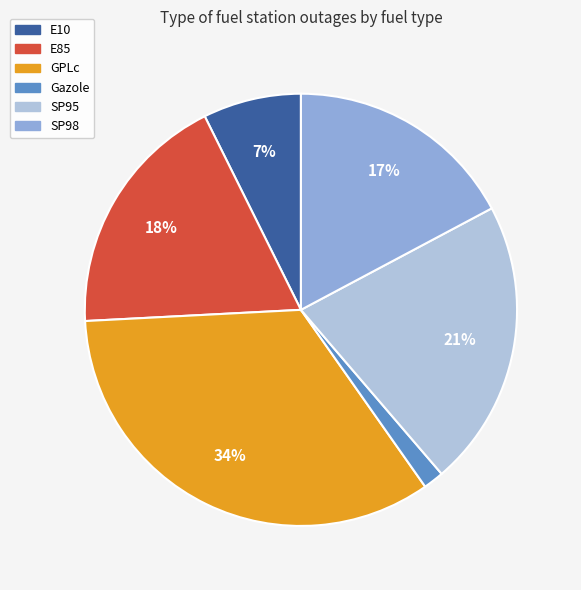

Which category has the smallest portion of the pie?

Gazole